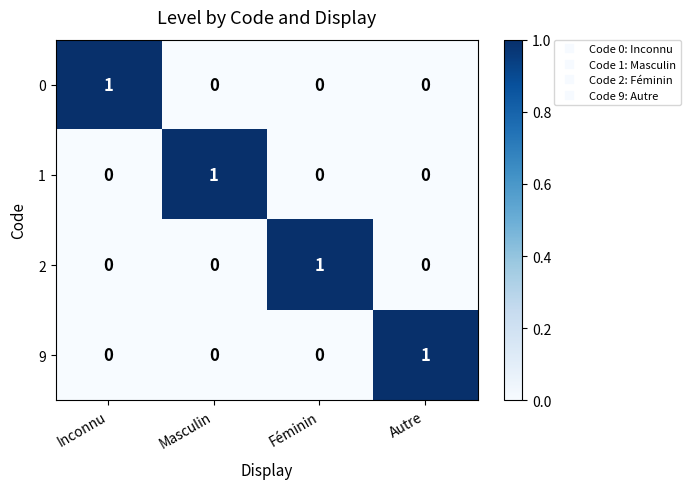

How many values in 2 are above zero?

1